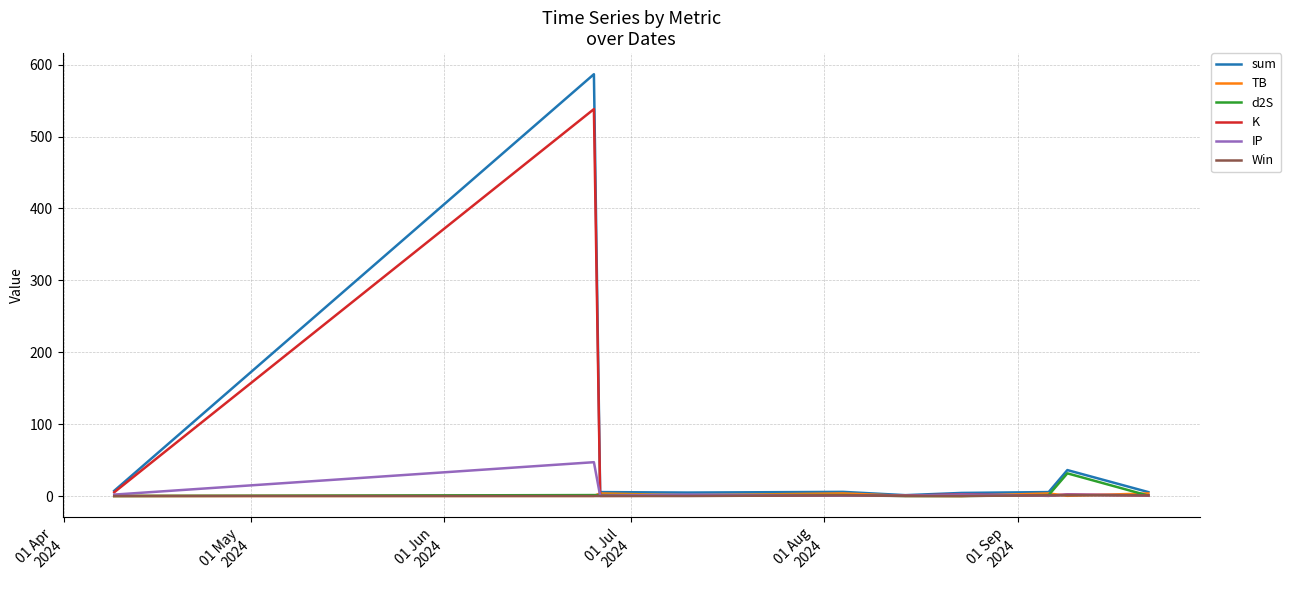

Which series has the largest range (max minus min)?

sum